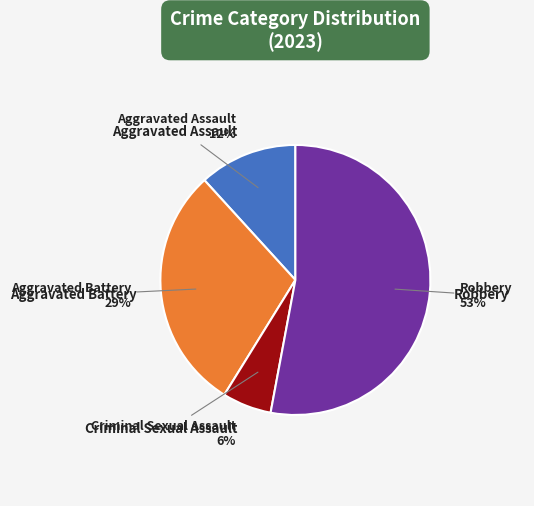

To the nearest percent, what is the difference between the largest and smallest slice percentages?

47%